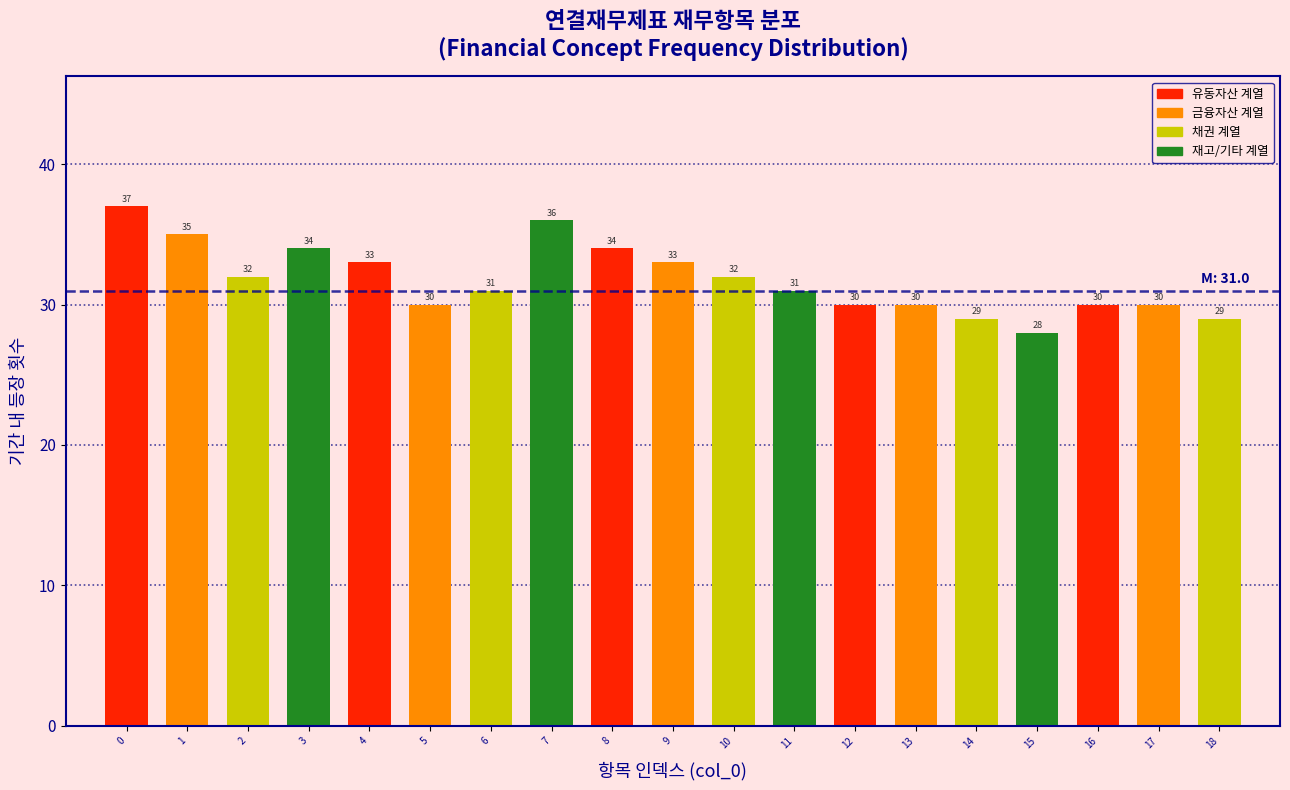

Reading right to left, what are all the values shown in this chart?

18=29	17=30	16=30	15=28	14=29	13=30	12=30	11=31	10=32	9=33	8=34	7=36	6=31	5=30	4=33	3=34	2=32	1=35	0=37